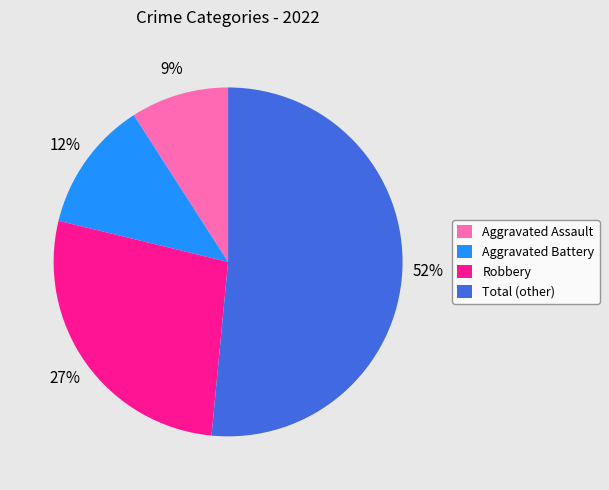

To the nearest percent, what is the average slice percentage?

25%